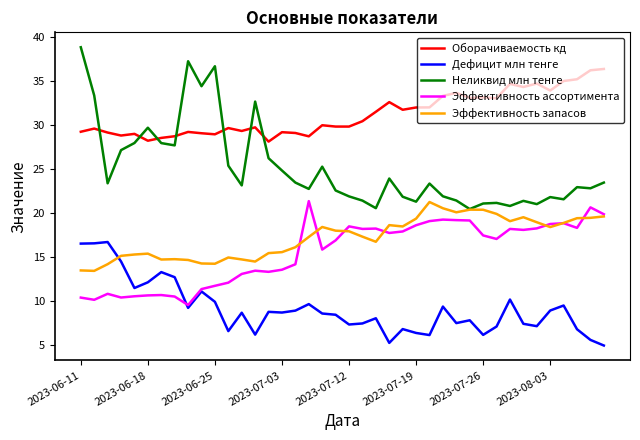

Which series has the widest spread of values?

Неликвид млн тенге